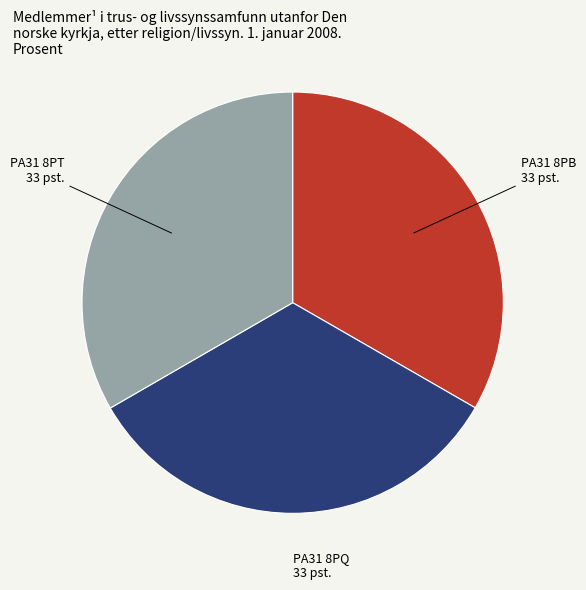

True or false: PA31 8PQ accounts for 33% of the total.

True